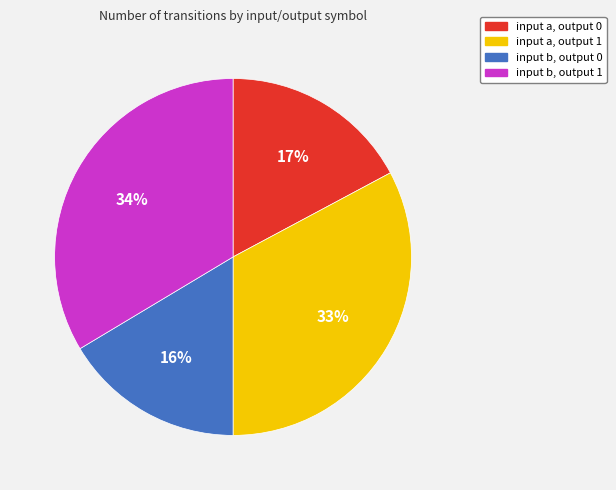

To the nearest percent, what is the combined percentage of input a, output 1 and input a, output 0?

50%